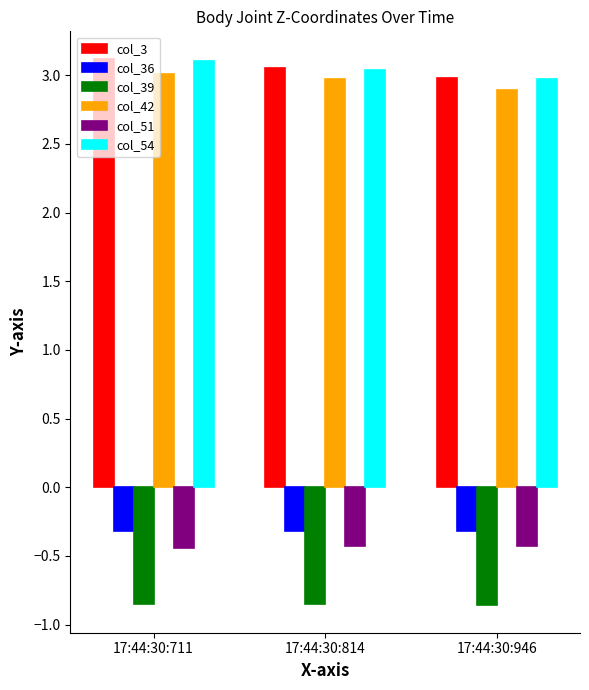

What are all the series names shown in the legend?

col_3, col_36, col_39, col_42, col_51, col_54